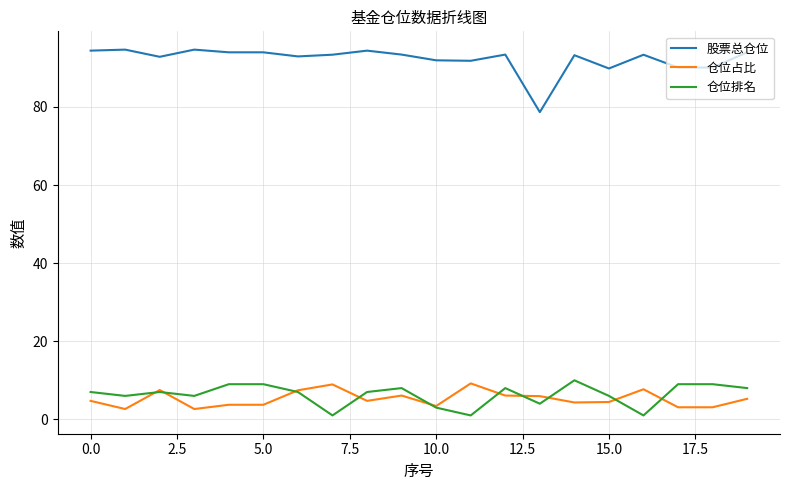

Which series has the largest range (max minus min)?

股票总仓位